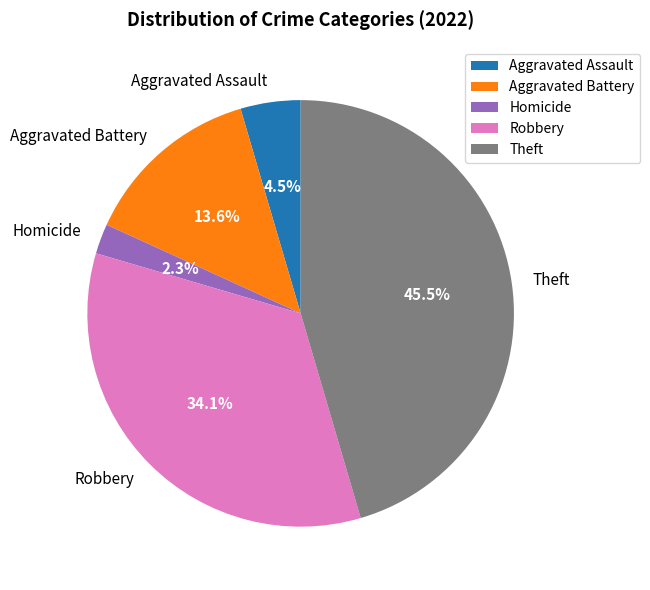

Count the number of slices in the pie.

5